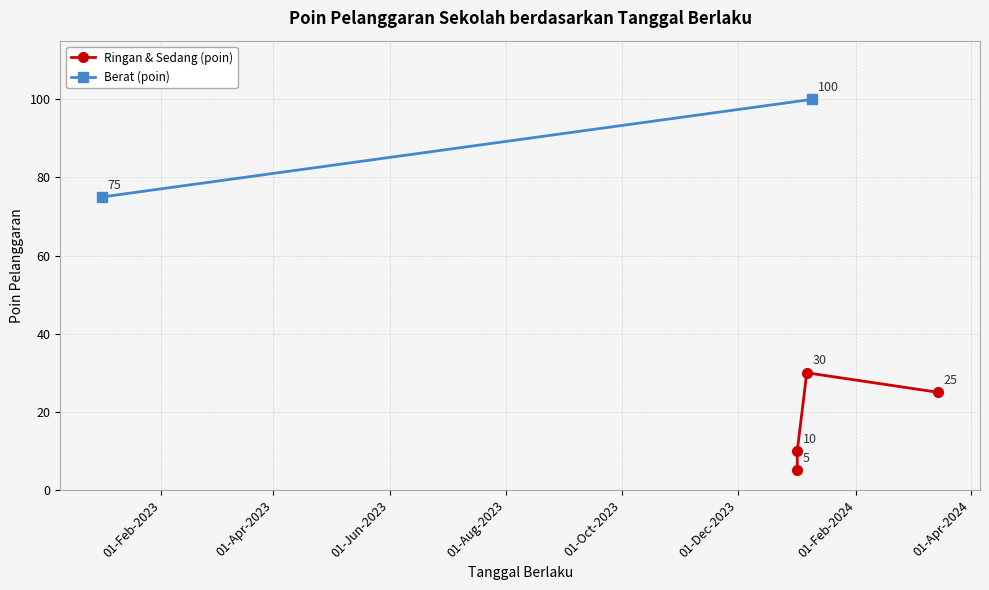

What is the sum of the values at 2024-01-01 and 2024-01-09?

105